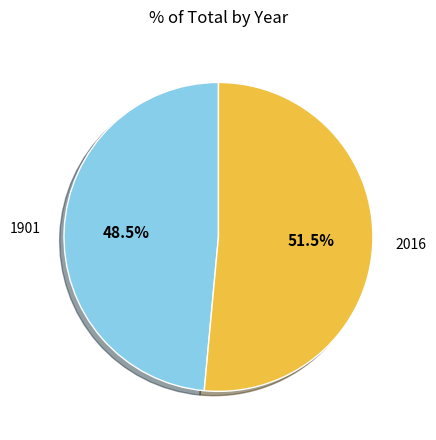

How many segments does this pie chart have?

2